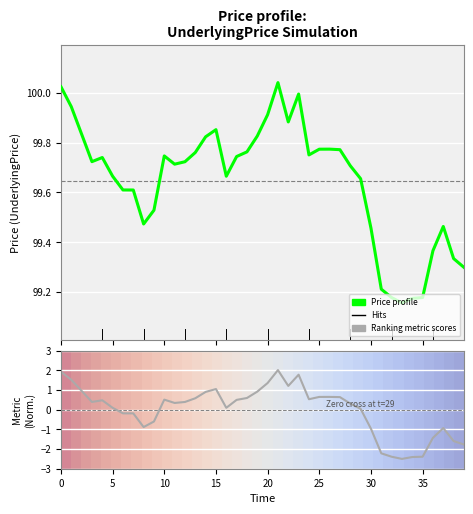

True or false: Ranking metric scores has more than 2 interior local peaks.

True